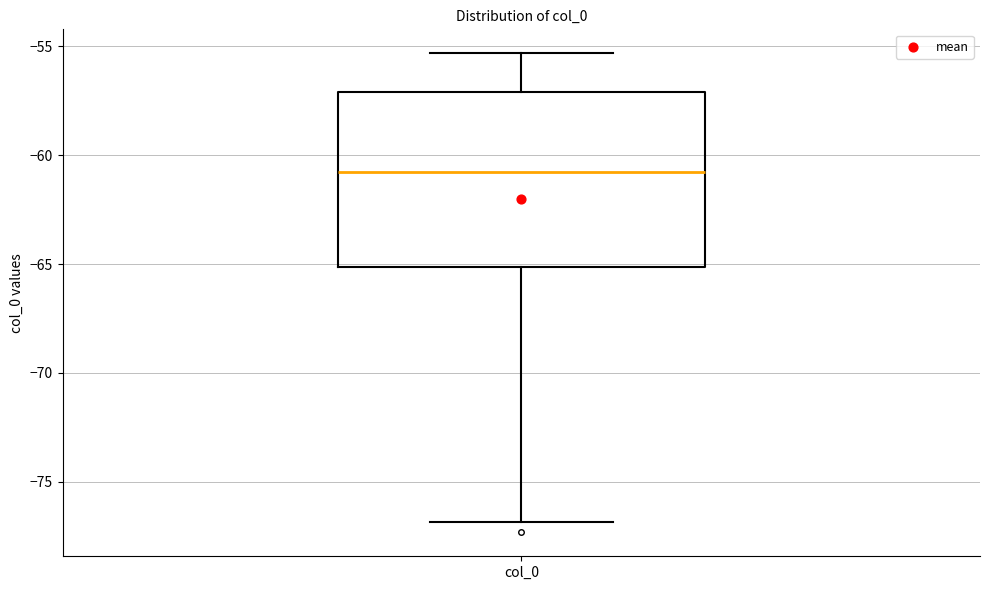

Read this box plot against the y-axis: the position of the median line, the range covered by the box, and the ends of both whiskers. The values are not printed on the chart, so give them approximately, as read against the axis.

median -61.0, box -65.0 to -57.0, whiskers -77.0 to -55.5